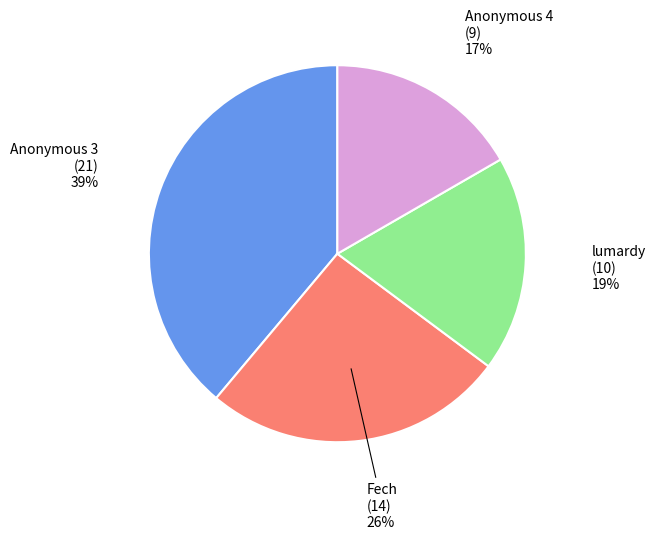

To the nearest percent, what is the difference between the largest and smallest slice percentages?

22%